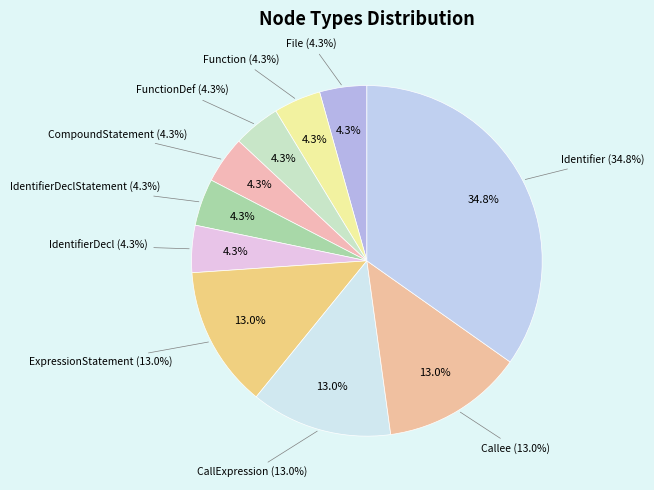

Rank the categories by value from lowest to highest.

File, Function, FunctionDef, CompoundStatement, IdentifierDeclStatement, IdentifierDecl, ExpressionStatement, CallExpression, Callee, Identifier